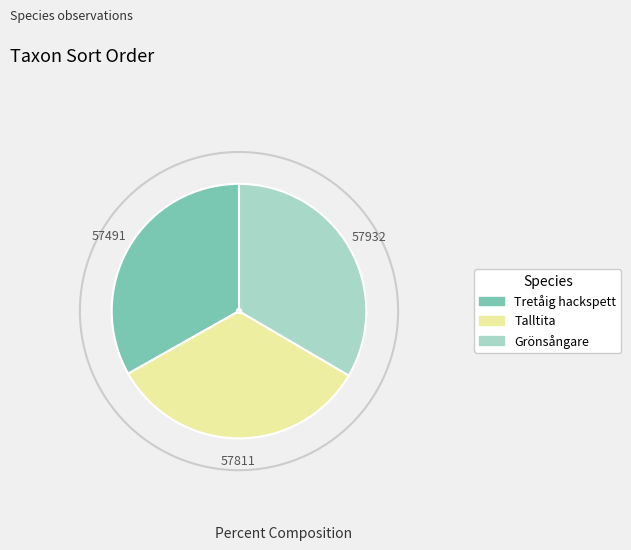

Does Talltita account for over 50% of the chart?

No